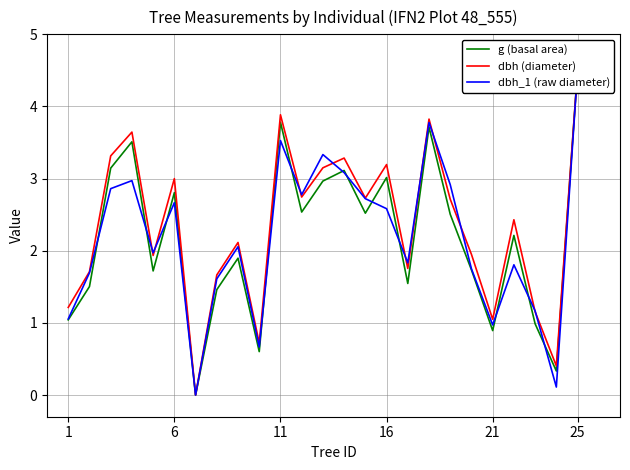

Reading left to right, what are all the values shown in this chart?

g (basal area): 1.0	1.5	3.1	3.5	1.7	2.8	0.0	1.5	1.9	0.6	3.8	2.5	3.0	3.1	2.5	3.0	1.5	3.7	2.5	1.7	0.9	2.2	1.0	0.3	4.5
dbh (diameter): 1.2	1.7	3.3	3.6	1.9	3.0	0.0	1.7	2.1	0.7	3.9	2.7	3.1	3.3	2.7	3.2	1.8	3.8	2.7	2.0	1.1	2.4	1.2	0.4	4.5
dbh_1 (raw diameter): 1.1	1.7	2.9	3.0	2.0	2.7	0.0	1.6	2.1	0.7	3.5	2.8	3.3	3.1	2.7	2.6	1.8	3.8	2.9	1.8	1.0	1.8	1.2	0.1	4.5